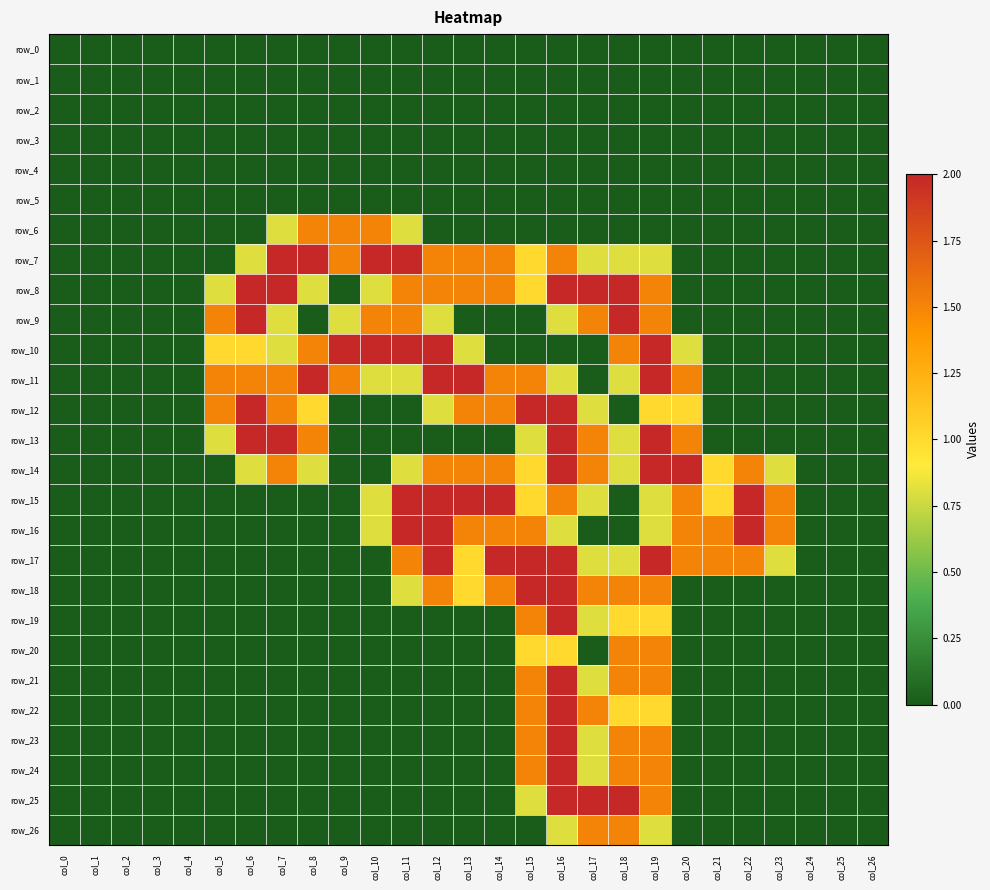

What is the spread (max minus min) of values at col_8?

2.0